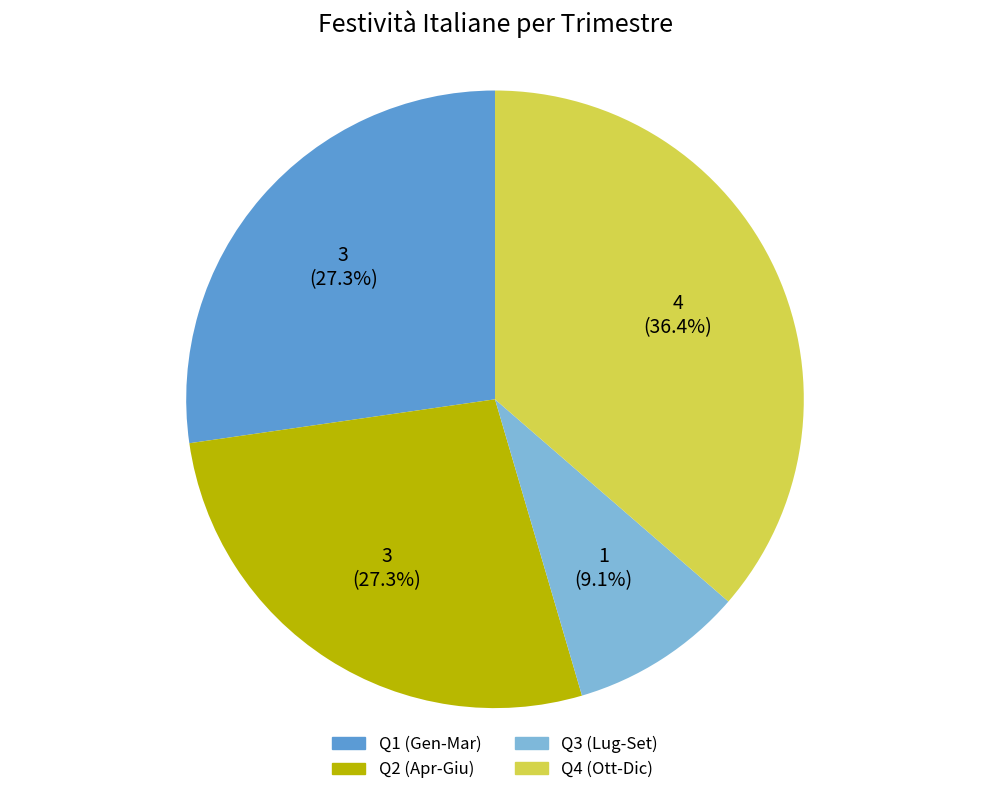

Does any single category account for the majority?

No